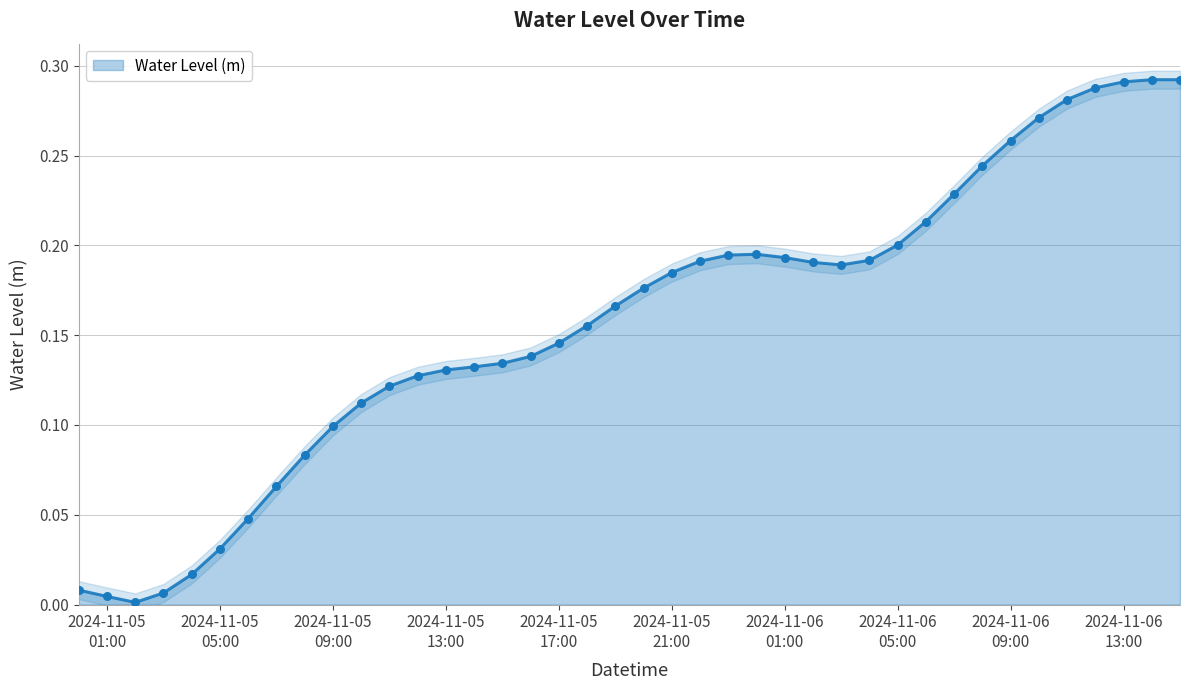

What is the change in value from 2024-11-06 06:00:00 to 2024-11-06 12:00:00?

+0.1